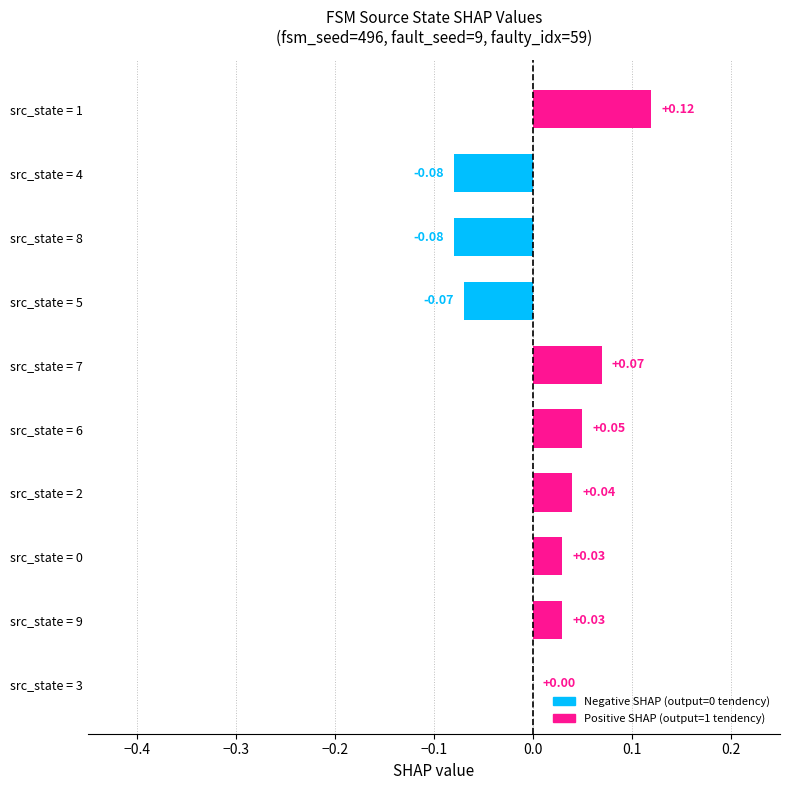

How many series are shown in this chart?

1